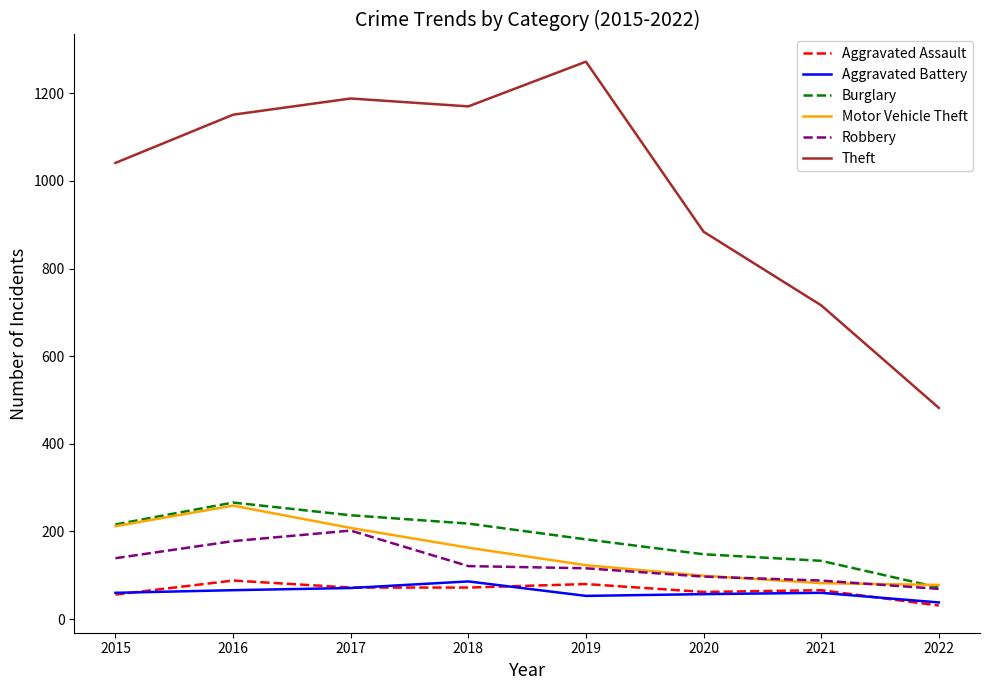

How many lines are shown in the chart?

6